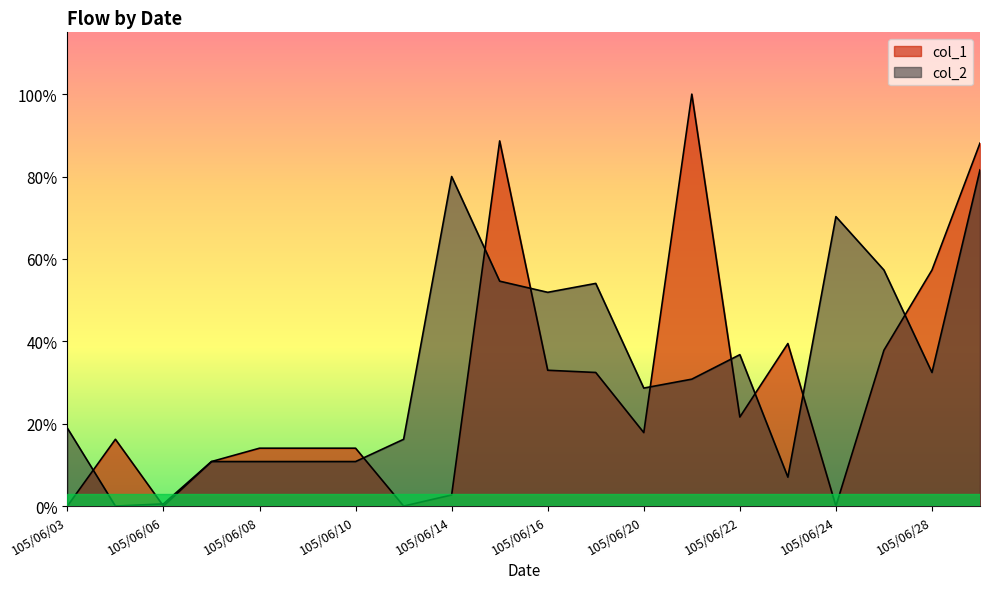

Is the value of col_2 at 105/06/17 greater than the value of col_1 at 105/06/08?

Yes